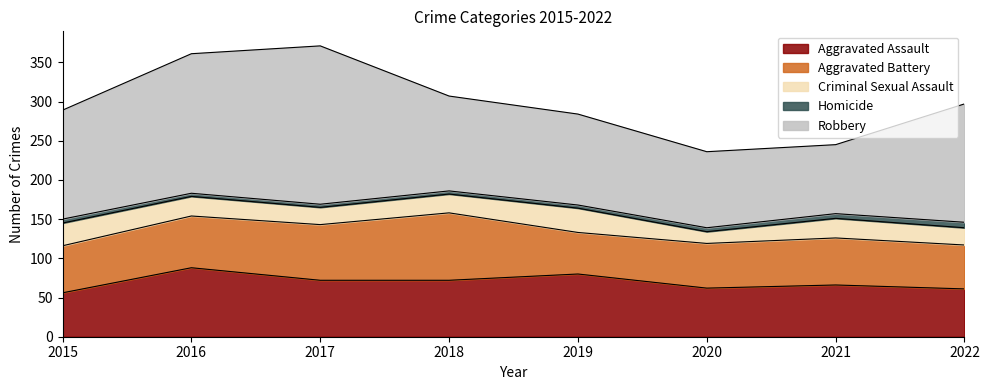

What is the value of the Aggravated Battery point at the 1st from the left?

60